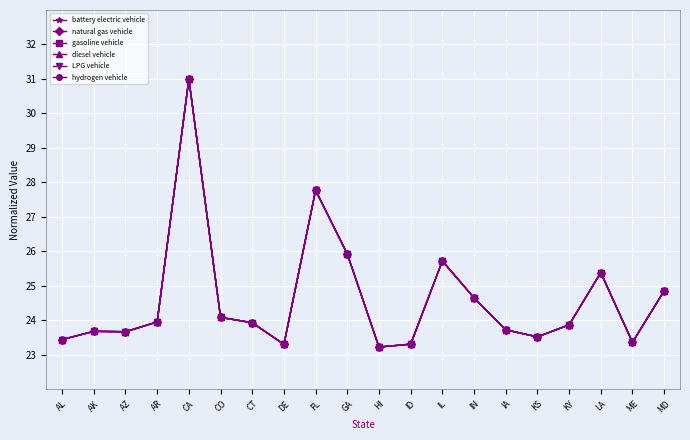

Which series changed the most between LA and MD?

battery electric vehicle